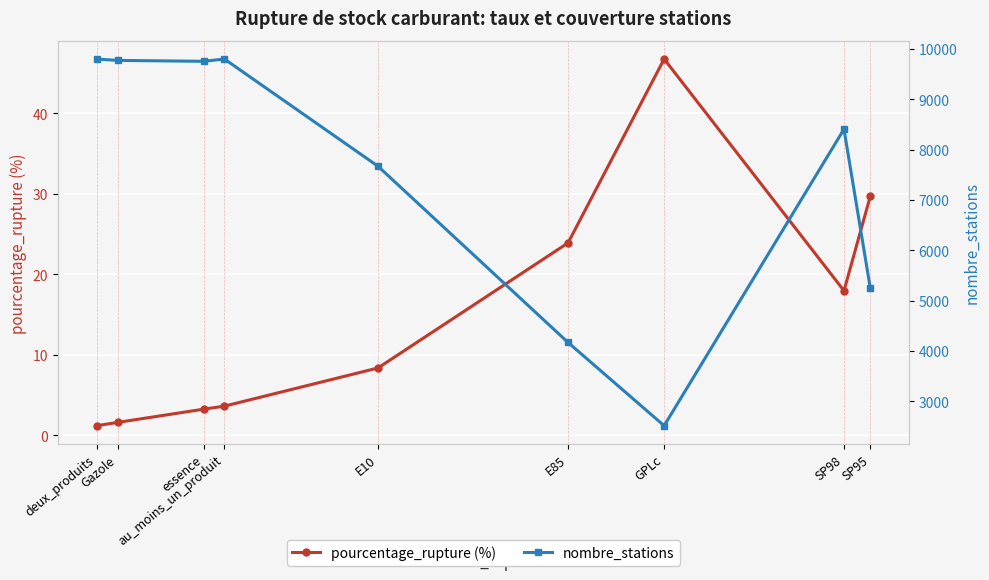

Is it true that nombre_stations equals 2516.0 at GPLc?

True